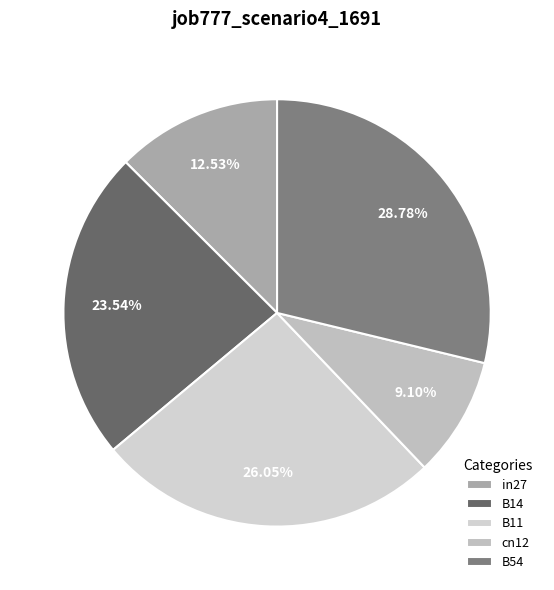

What is the smallest slice in the pie chart?

cn12